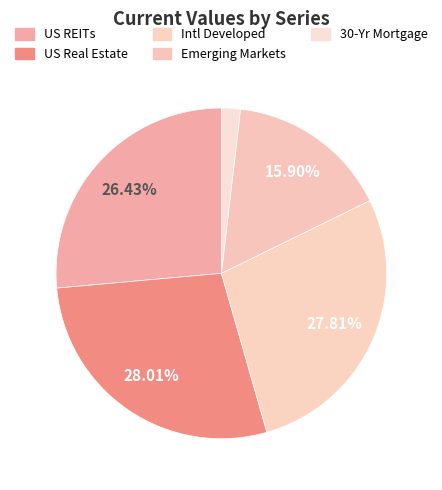

Is it true that Intl Developed is 28% of the pie?

True